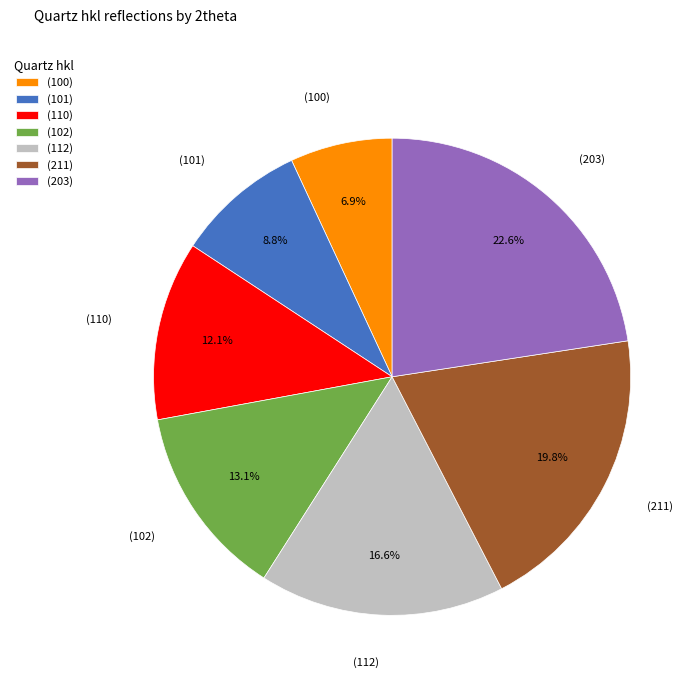

What is the largest slice in the pie chart?

(203)